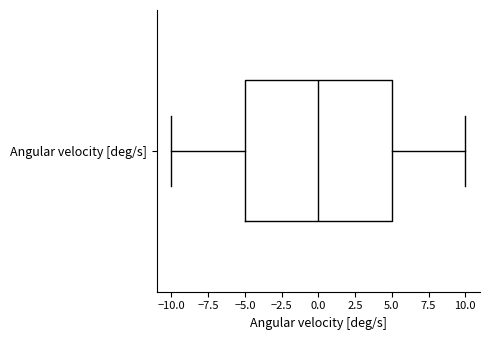

Where does the median line of the box for Angular velocity [deg/s] sit on the x-axis? The values are not printed on the chart, so give them approximately, as read against the axis.

0